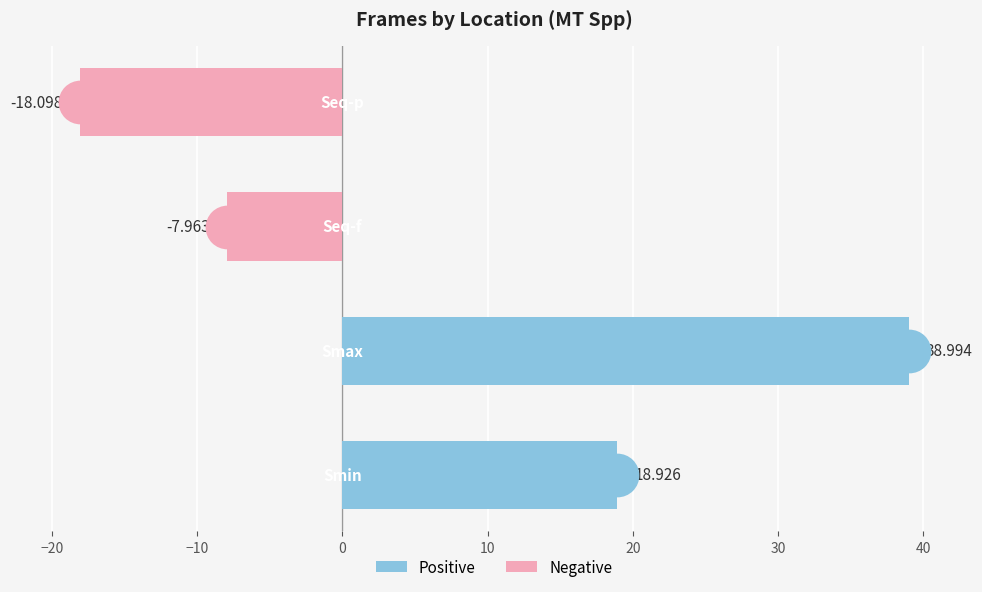

What is the change in value from −20 to 0?

-57.1